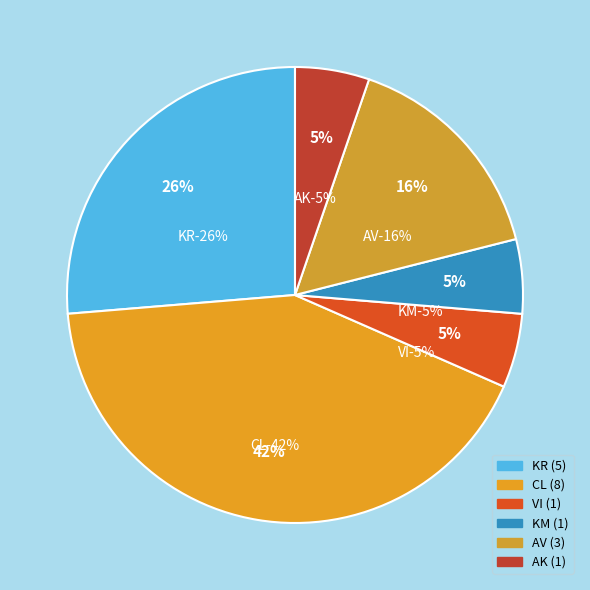

What is the smallest slice in the pie chart?

VI